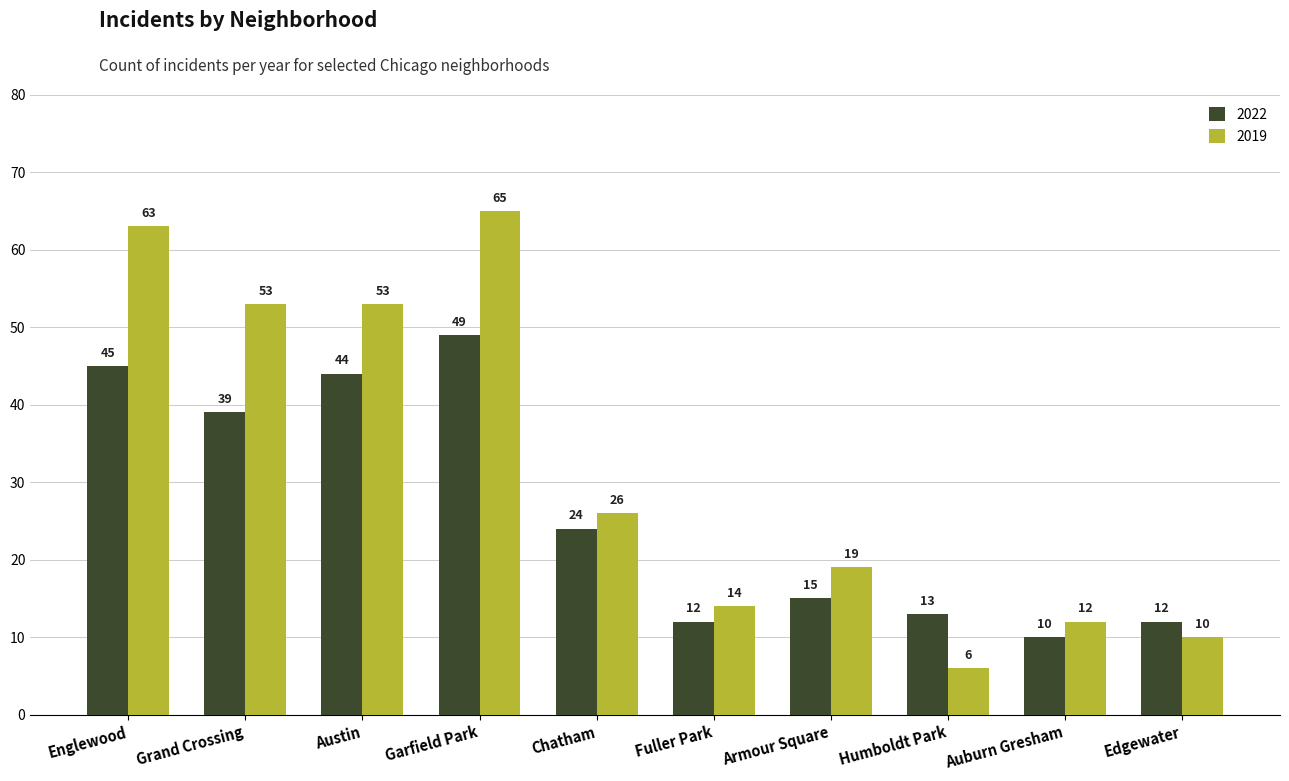

Where does the 2022 series first go above 24?

Englewood